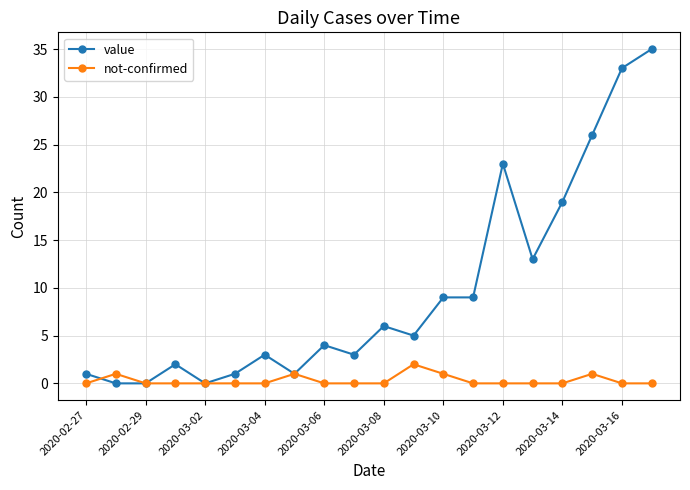

What is the value of the value point at the 7th from the left?

3